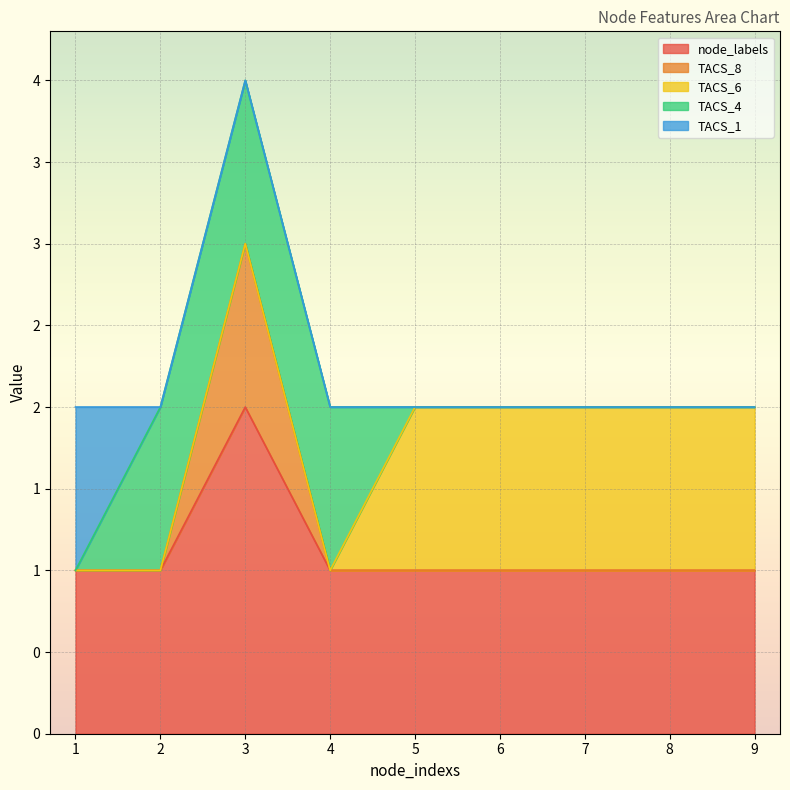

How many node_labels values are between 1 and 2?

9